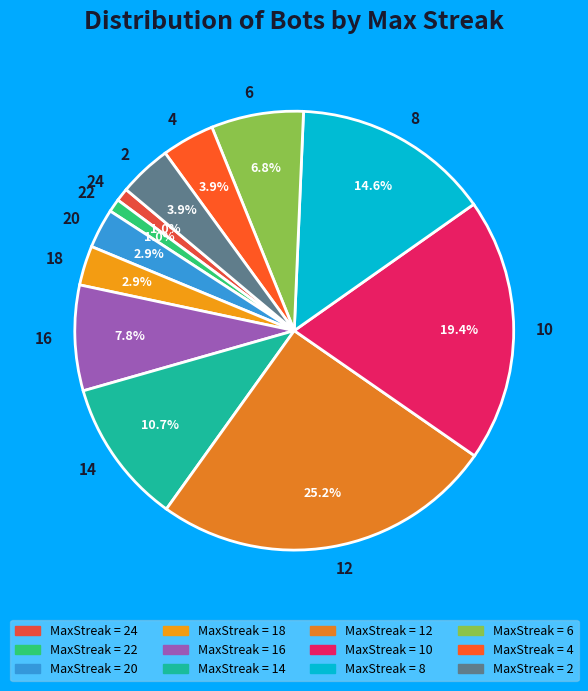

How many slices are in this pie chart?

12